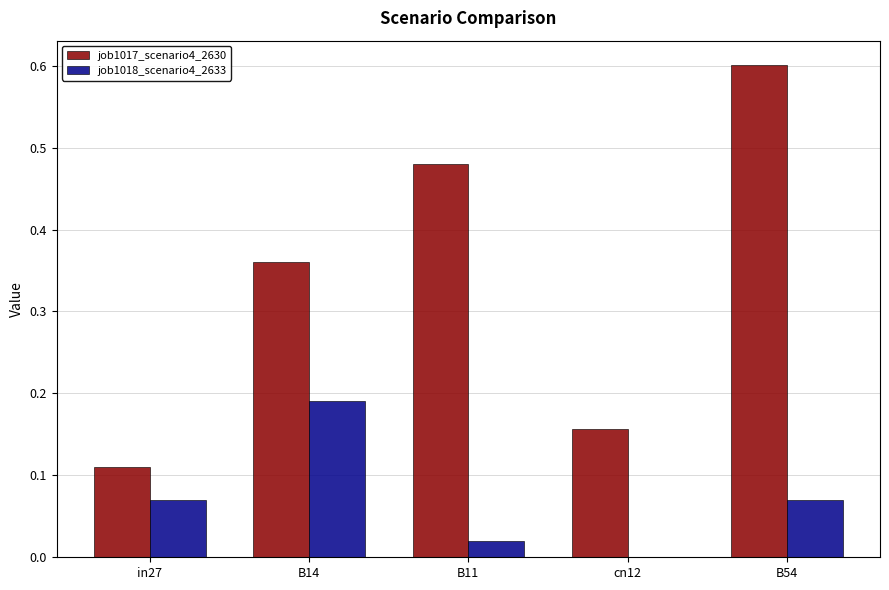

How many groups of bars are there?

5